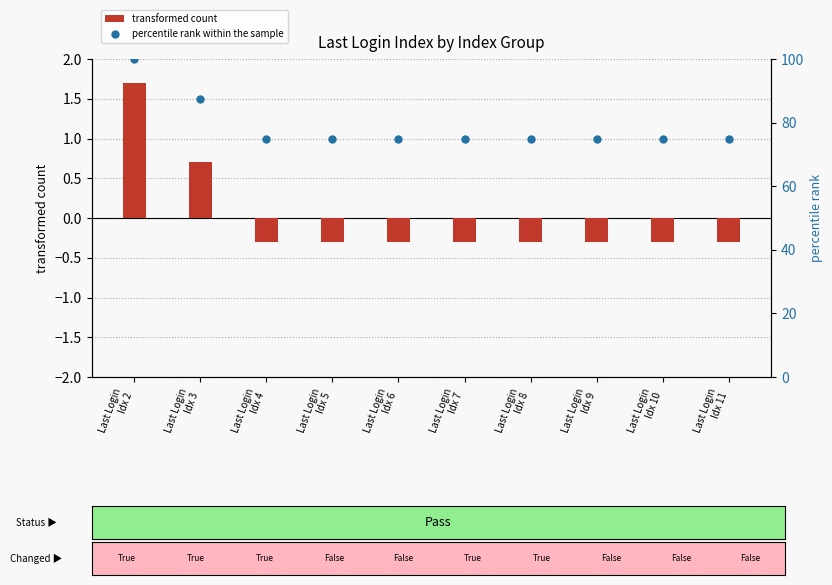

Which series reaches the minimum Y coordinate?

transformed count